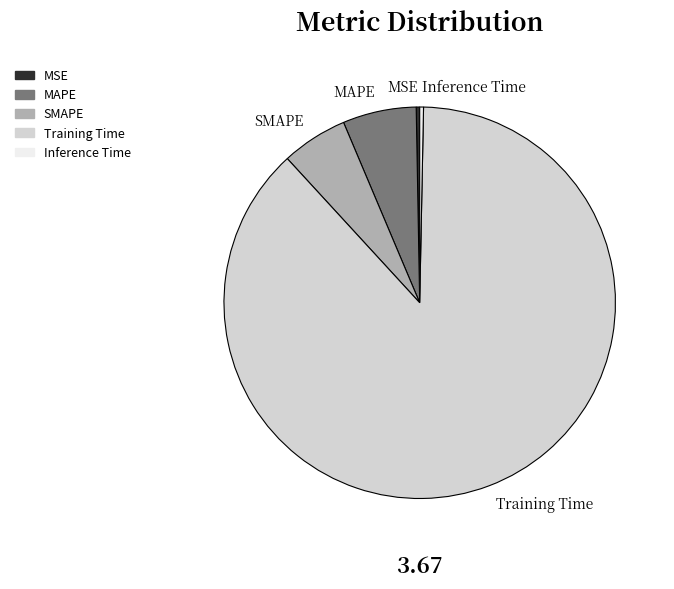

Is there a majority slice in this chart?

Yes